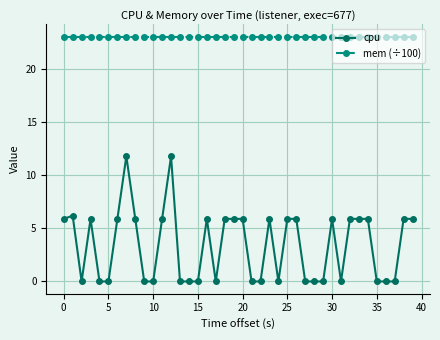

How many distinct data groups are displayed?

2